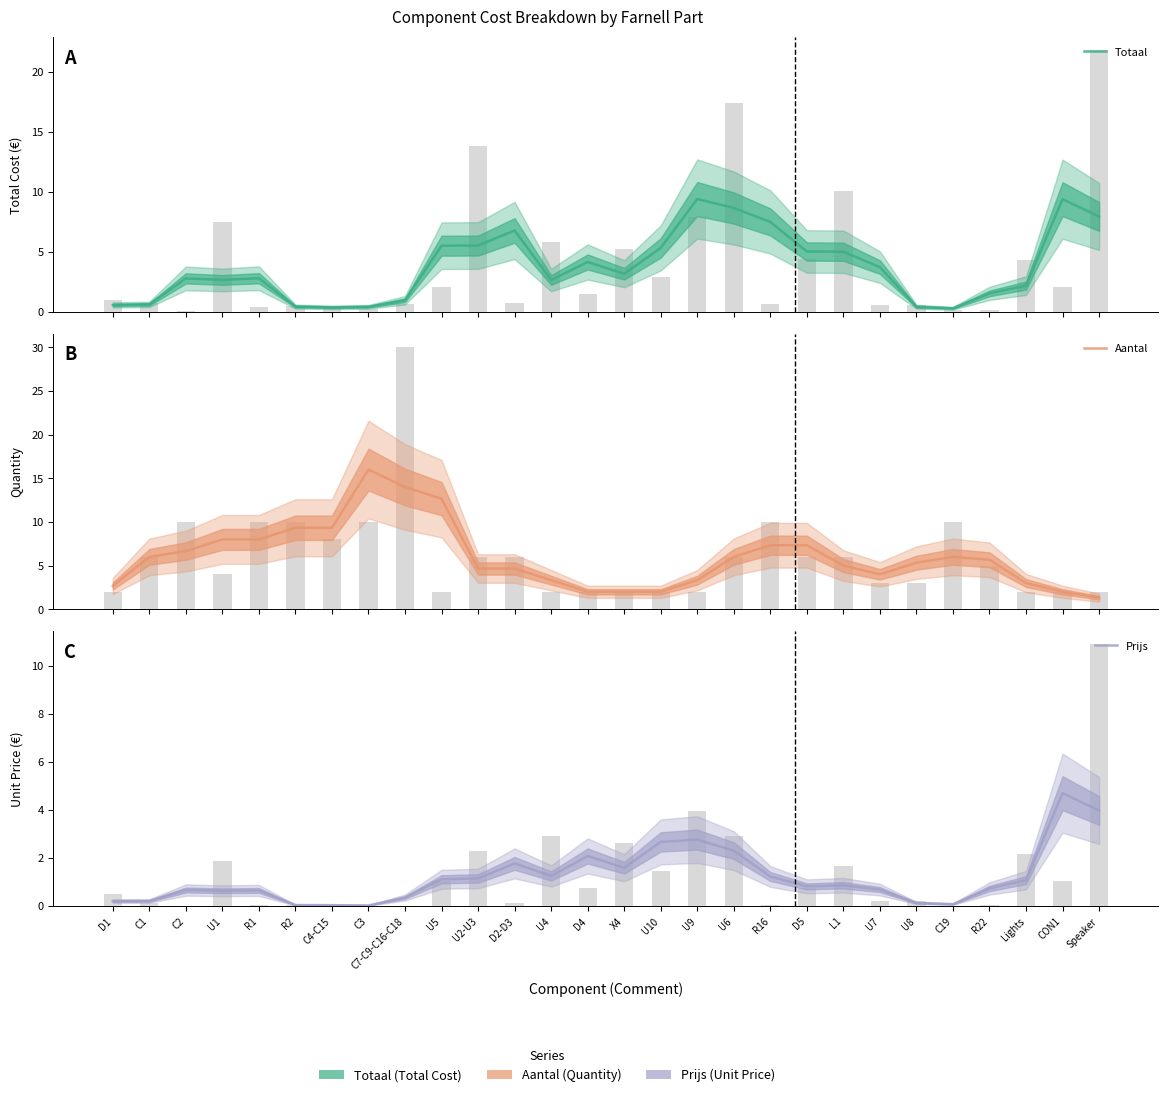

True or false: Aantal has a value of 12.7 at U5.

True